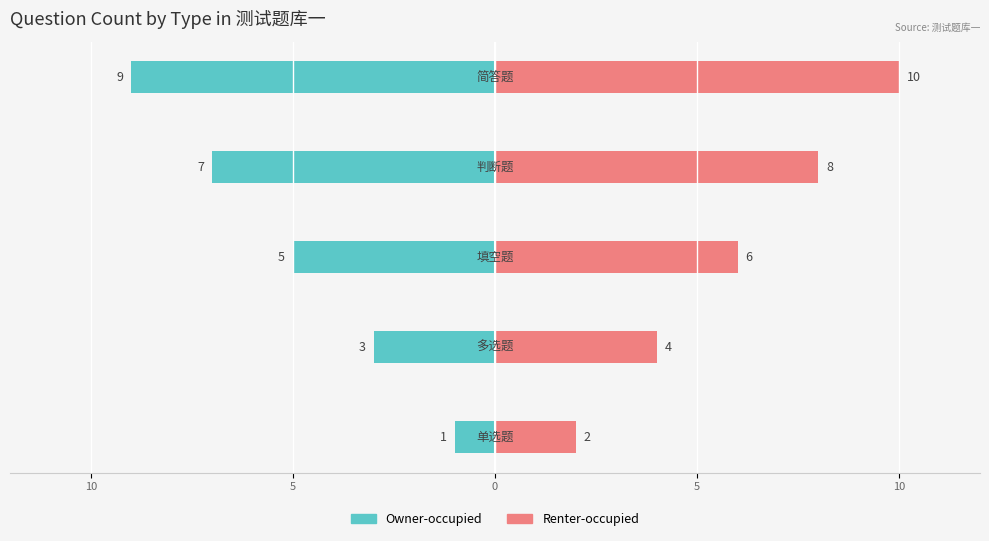

Is it true that Owner-occupied equals -1 at 10?

True